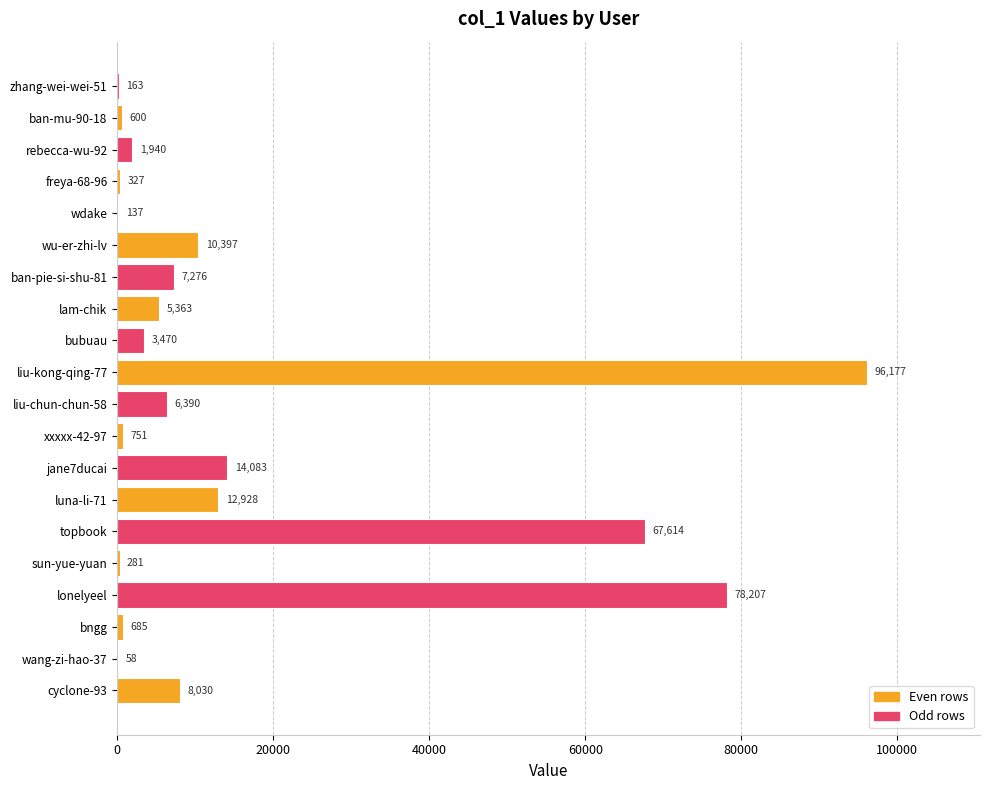

What is the change in value from lam-chik to ban-pie-si-shu-81?

+1913